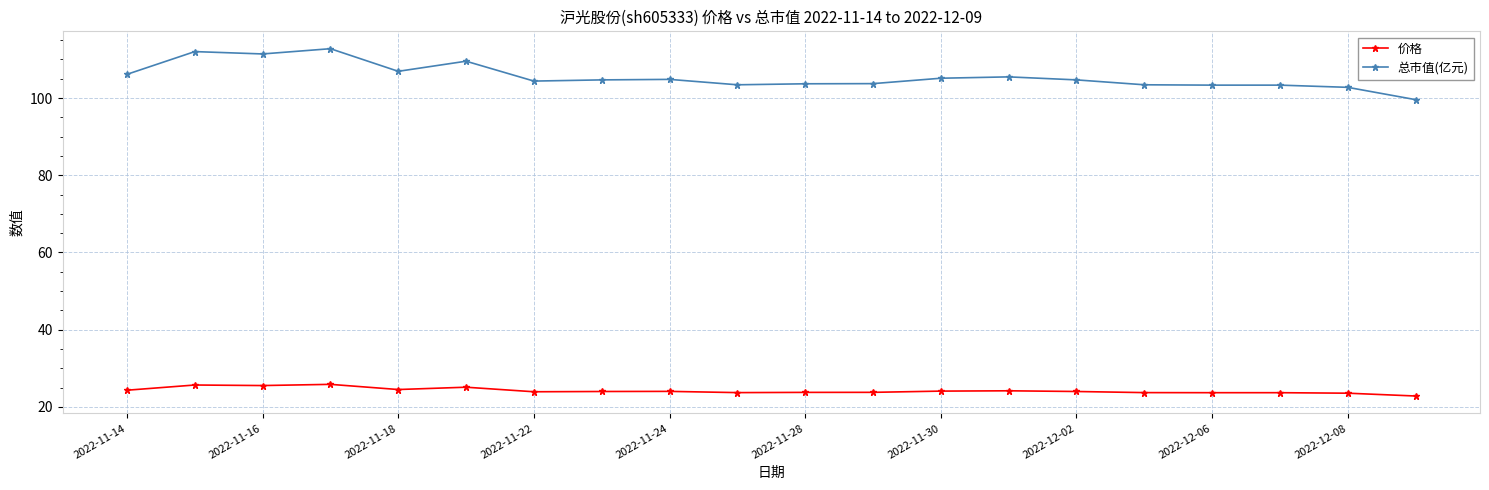

What are all the series names shown in the legend?

价格, 总市值(亿元)